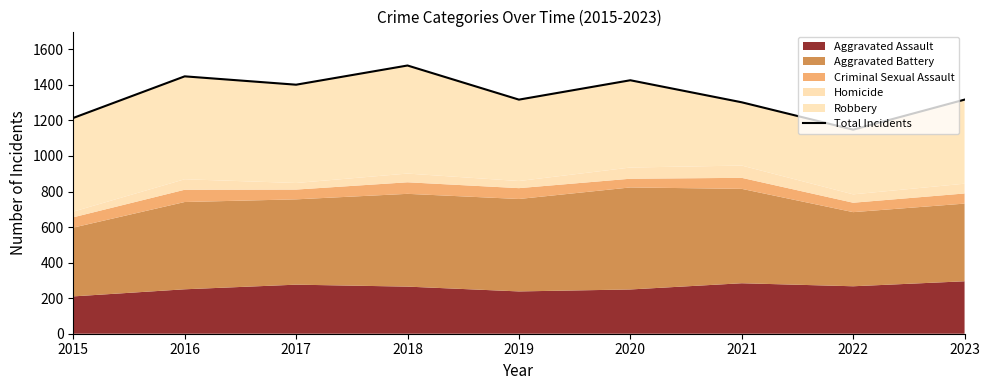

Read the value at 2021.

1302